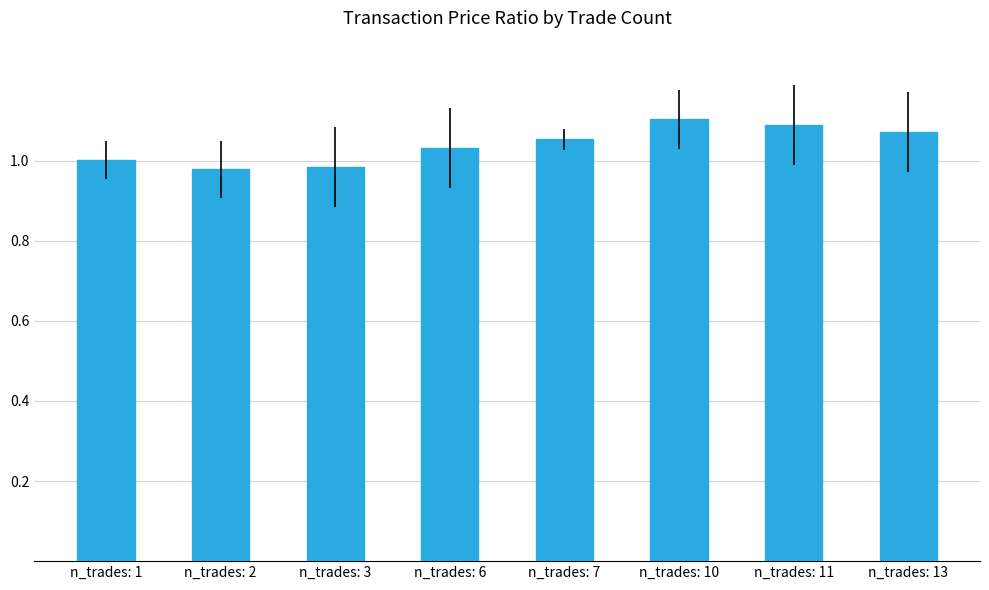

What is the sum of the values at n_trades: 10 and n_trades: 6?

2.1